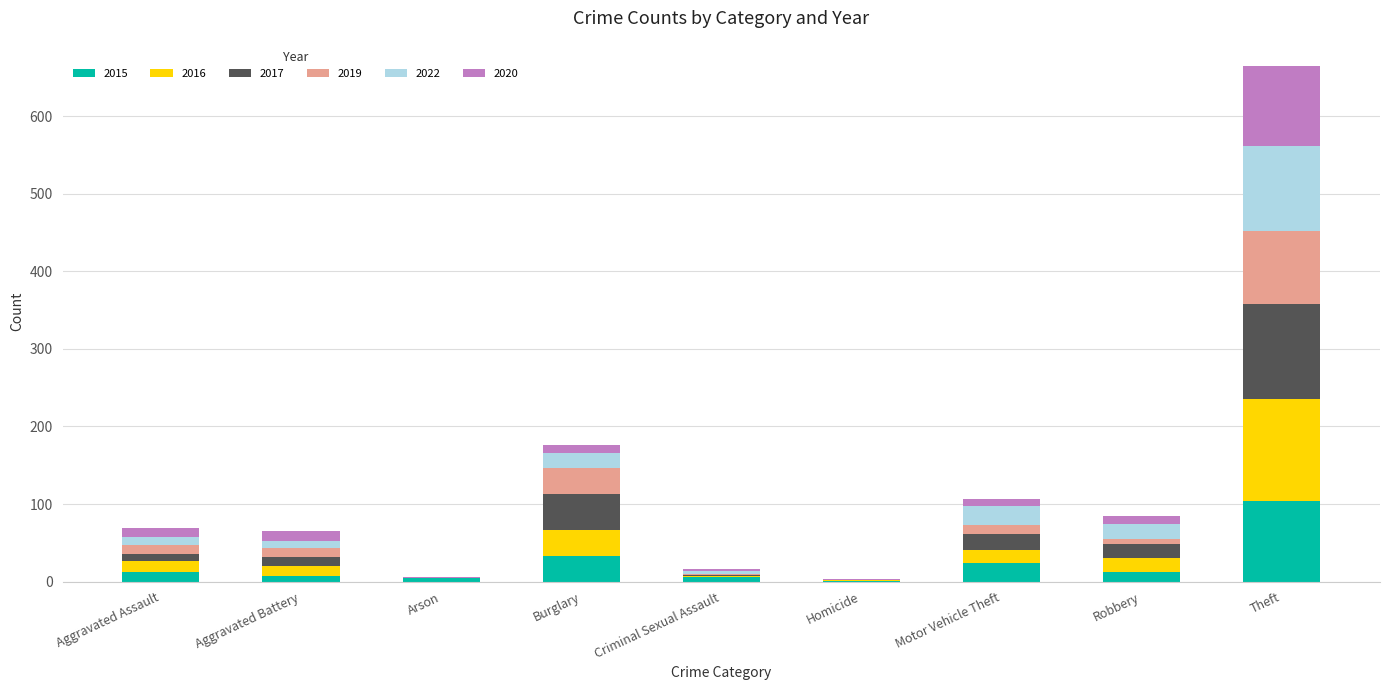

Count the number of categories in the chart.

9